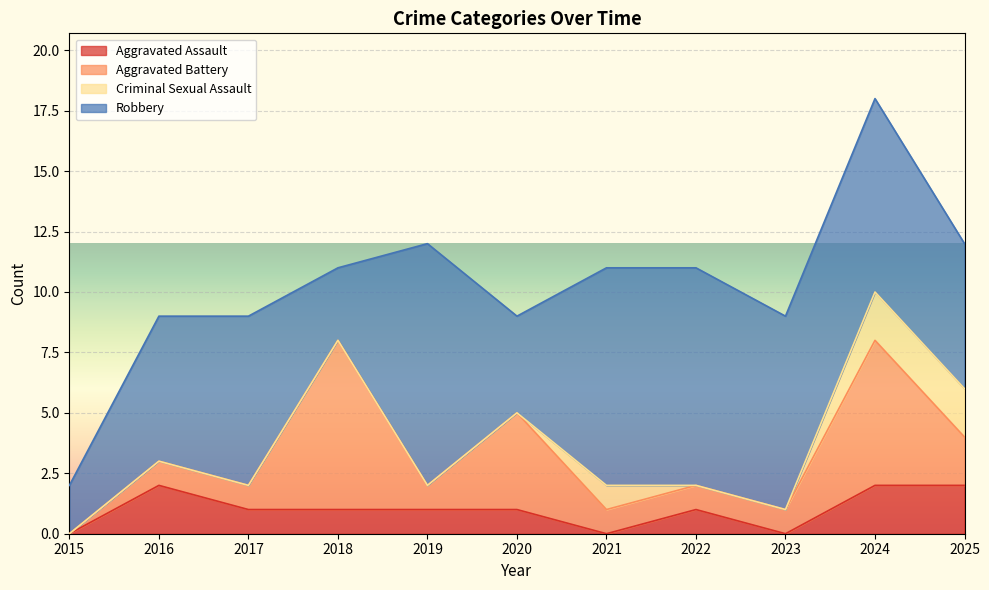

List the labels in order of Criminal Sexual Assault value, smallest first.

2015, 2016, 2017, 2018, 2019, 2020, 2022, 2023, 2021, 2024, 2025